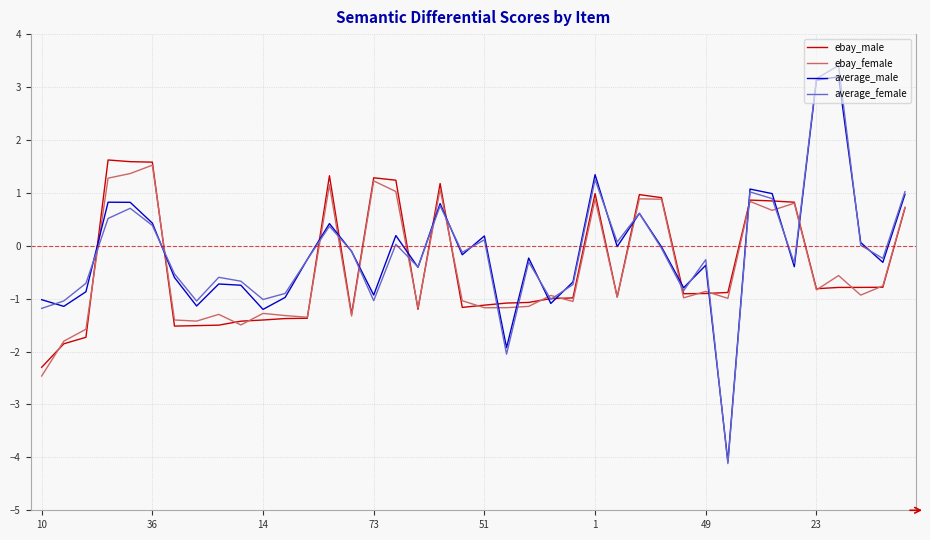

How many intersections are there between ebay_male and average_male?

18